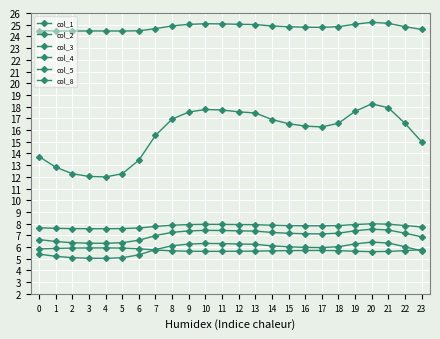

What is the difference between the maximum and minimum values in the col_1 series?

6.2